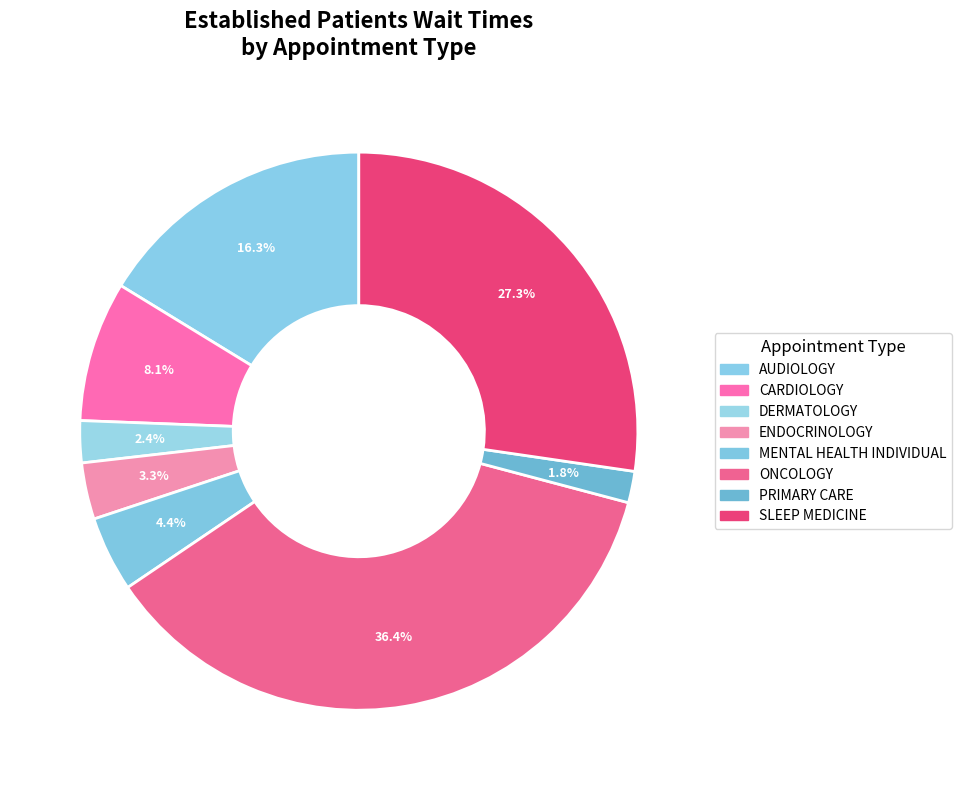

The SLEEP MEDICINE slice represents 27% of the pie. True or false?

True